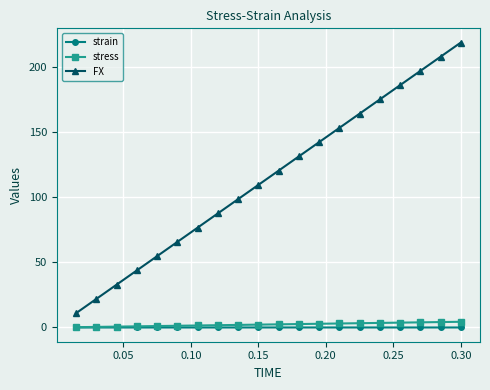

What is the maximum value shown in the chart?

218.8